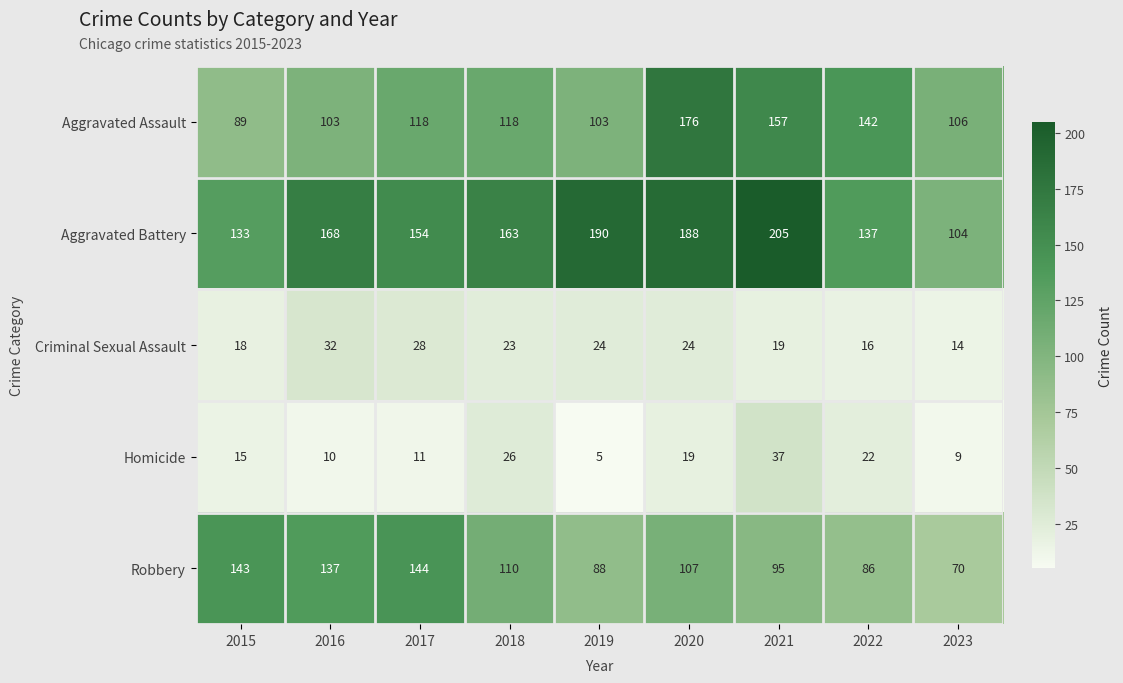

Read the Robbery value at 2015.

143